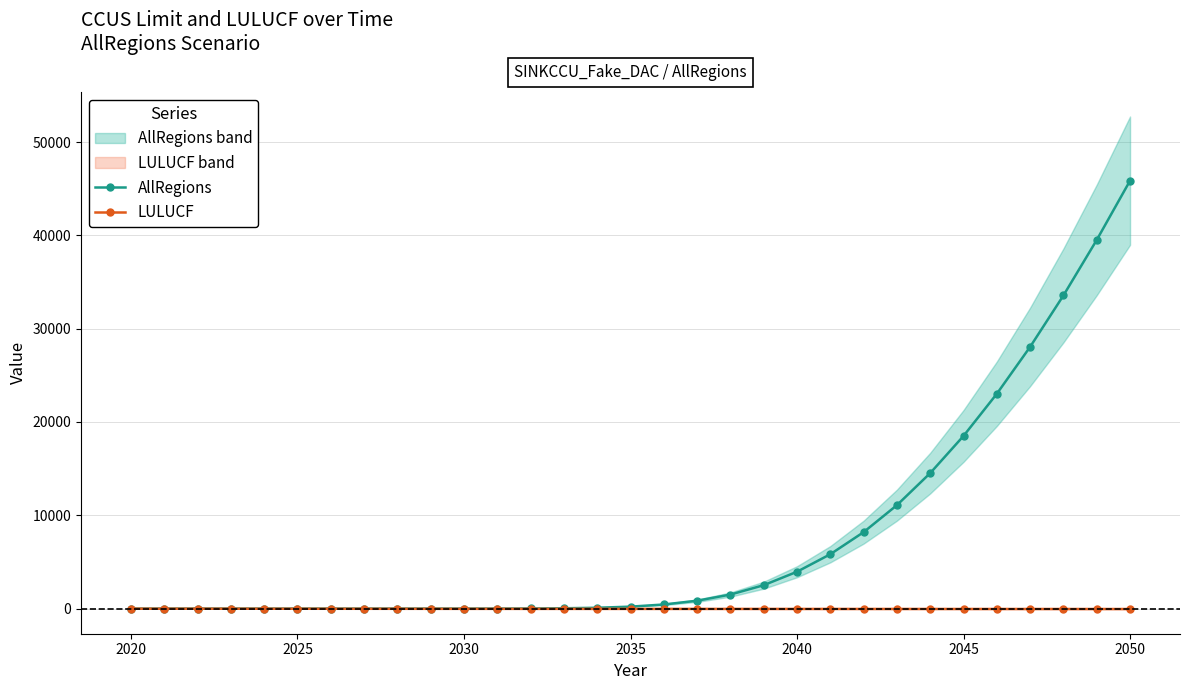

True or false: LULUCF and AllRegions intersect in this chart.

False